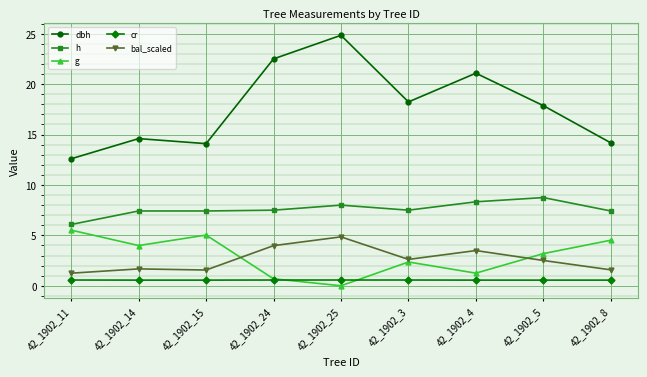

What is the sum of all g values?

26.6